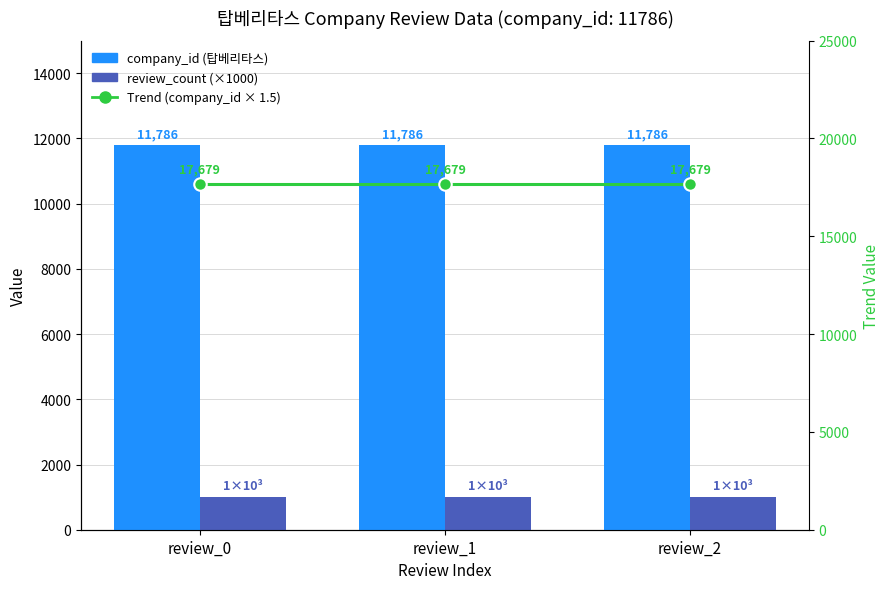

Reading left to right, what are all the values shown in this chart?

company_id (탑베리타스): review_0=11786	review_1=11786	review_2=11786
review_count (×1000): review_0=1000	review_1=1000	review_2=1000
Trend (company_id × 1.5): review_0=17679	review_1=17679	review_2=17679